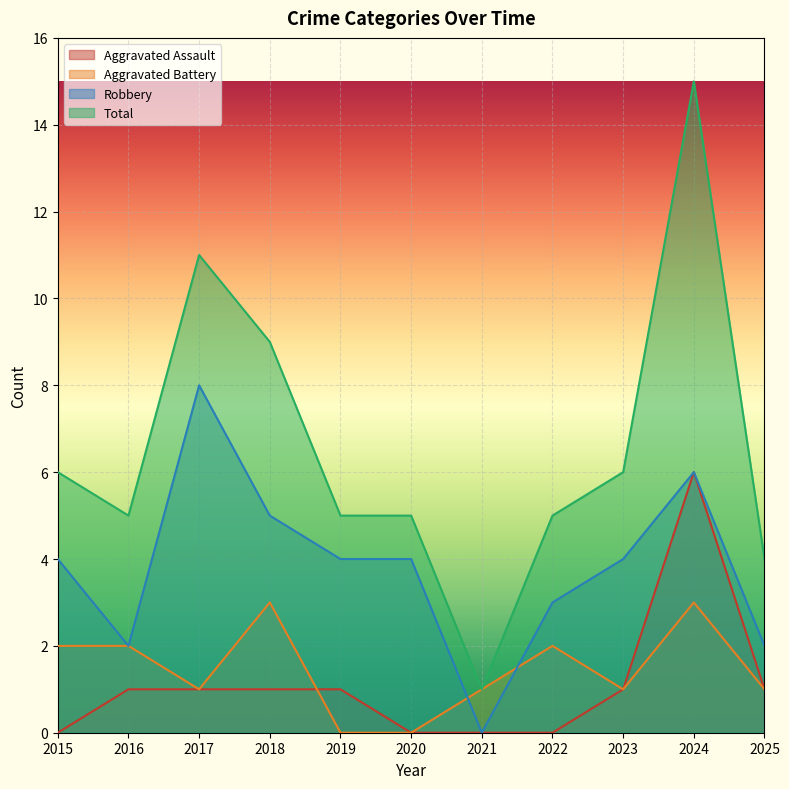

Where is the first local maximum for Robbery?

2017